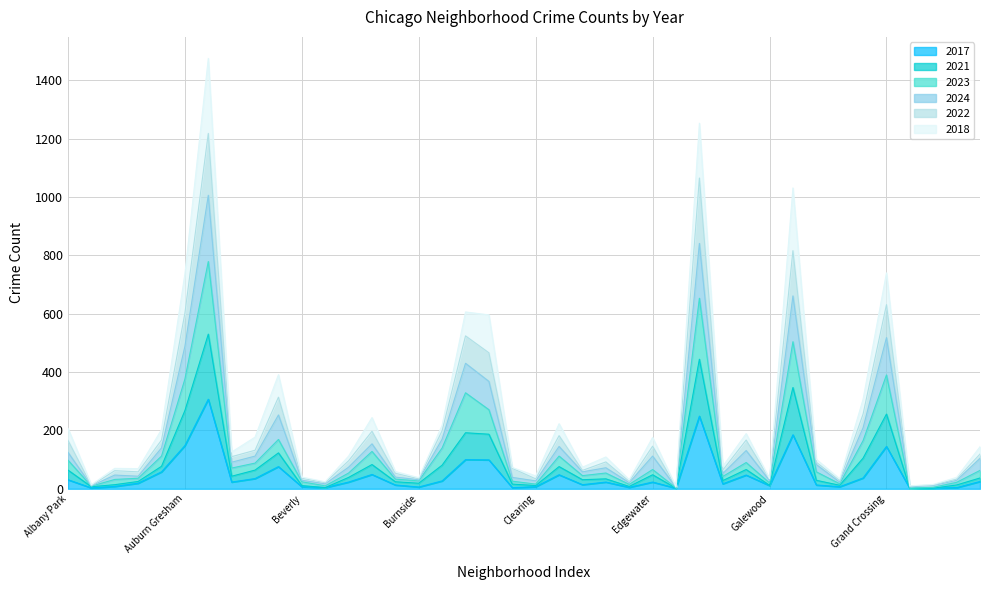

At which category is the sum across all series the highest?

Austin